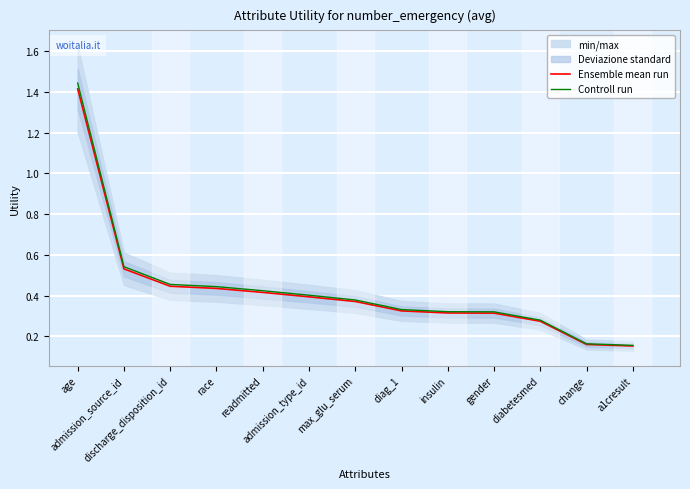

List the labels in order of Ensemble mean run value, largest first.

age, admission_source_id, discharge_disposition_id, race, readmitted, admission_type_id, max_glu_serum, diag_1, insulin, gender, diabetesmed, change, a1cresult